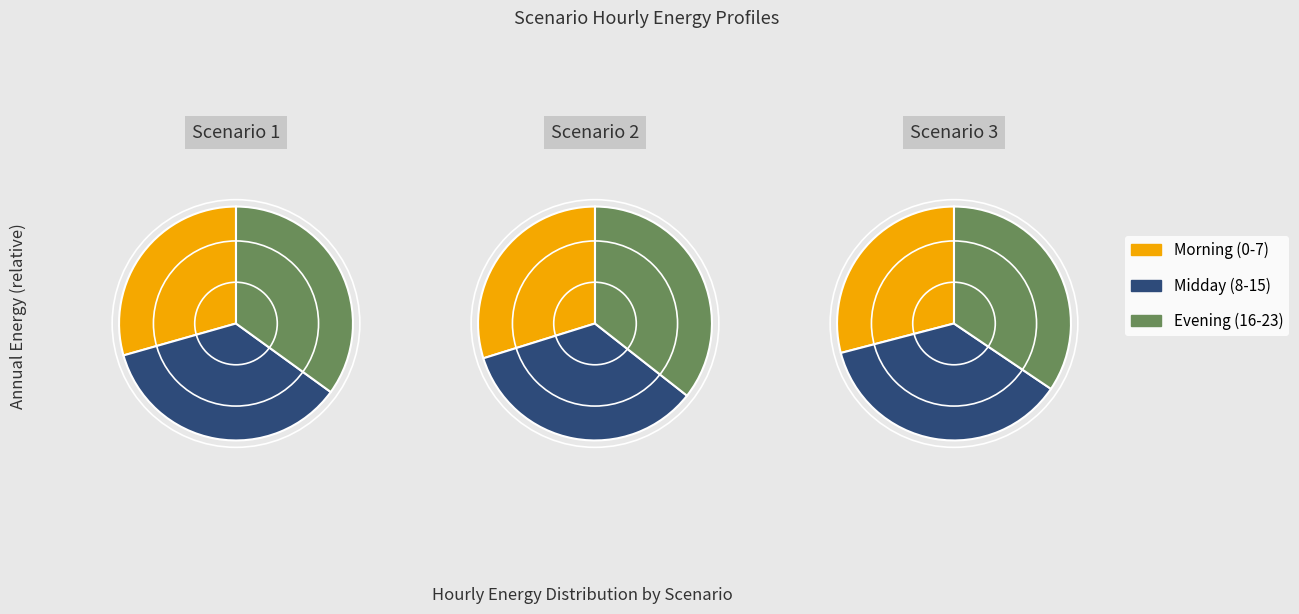

Is it true that 19 is 1% of the pie?

False